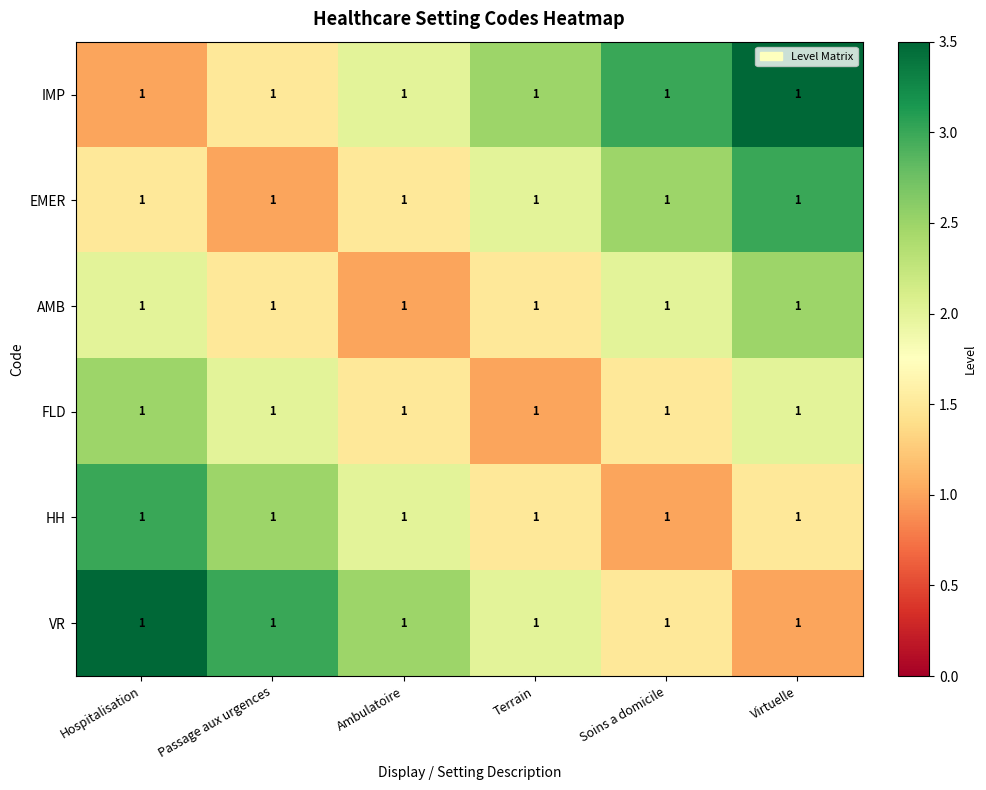

Which category has the lowest value across all series?

Hospitalisation